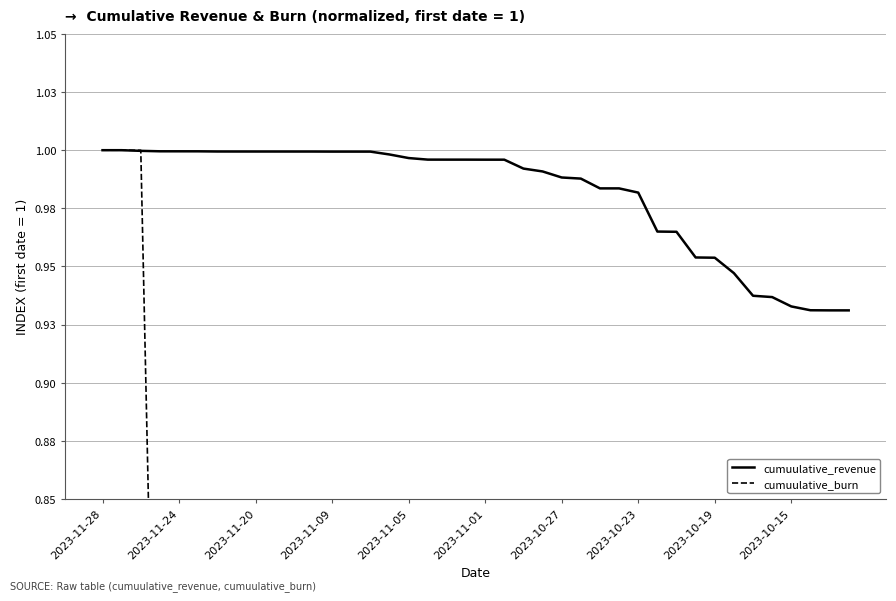

Which series has the largest total across all categories?

cumuulative_revenue